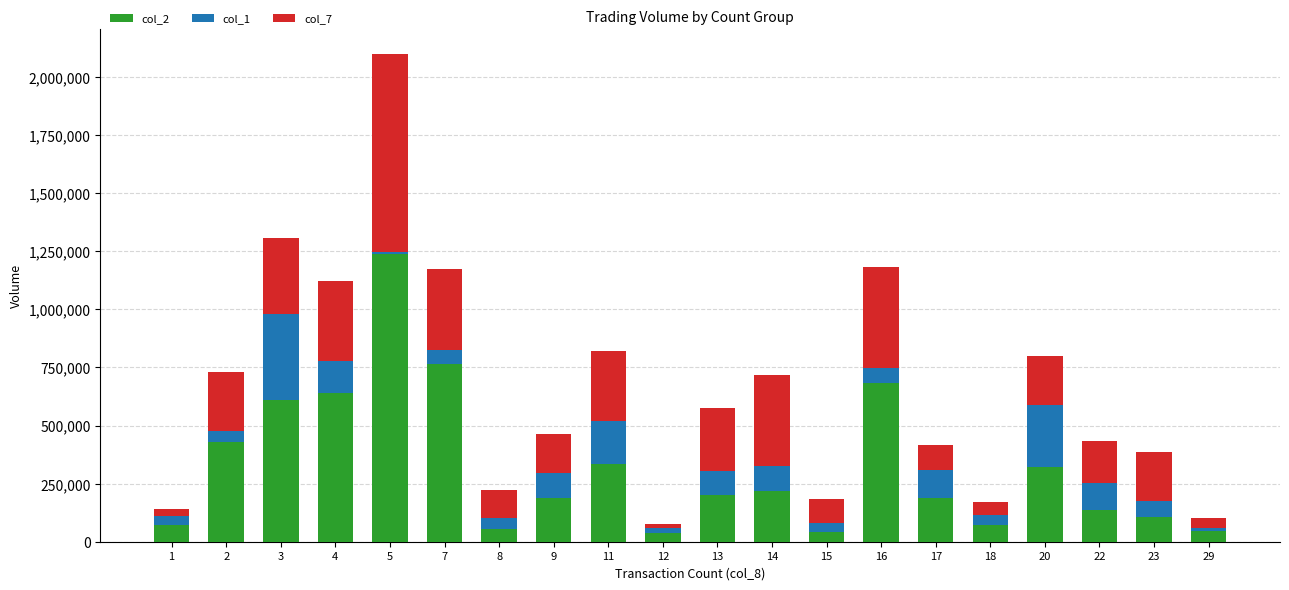

At which category is the sum across all series the highest?

5